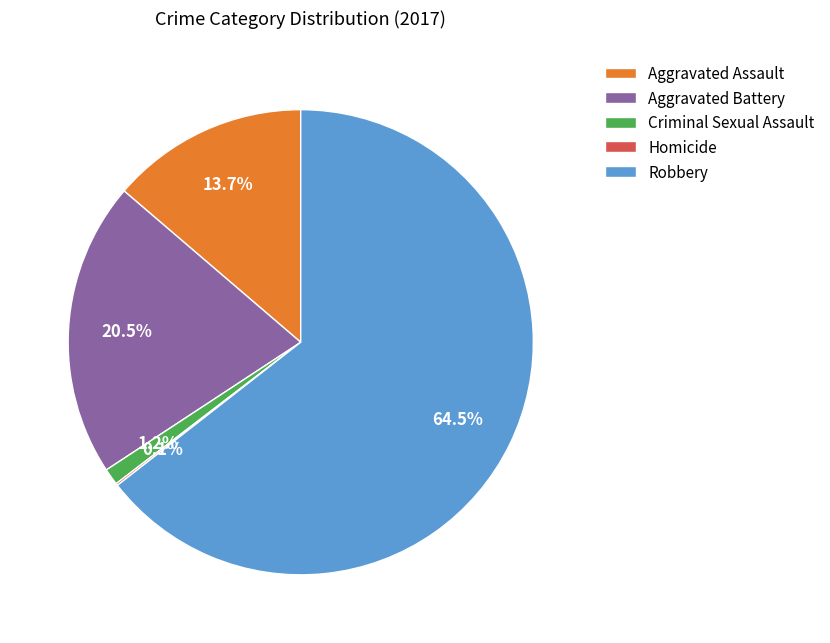

Does Aggravated Assault account for over 50% of the chart?

No